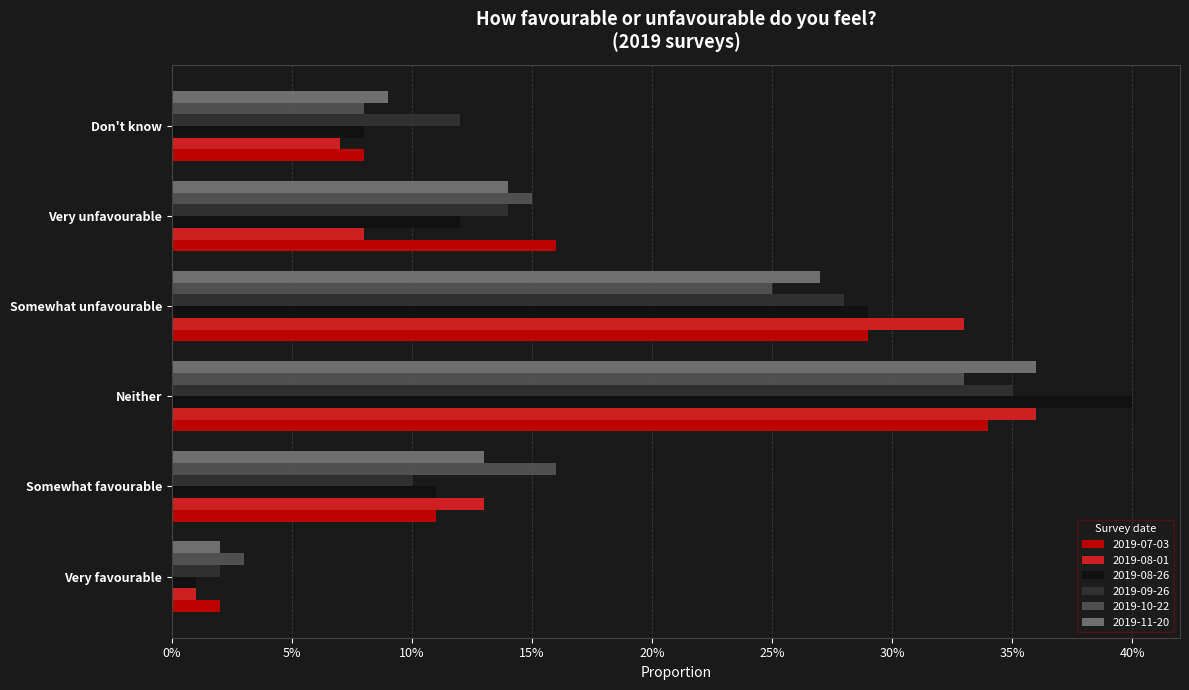

What is the average value of the 2019-08-01 series?

0.2